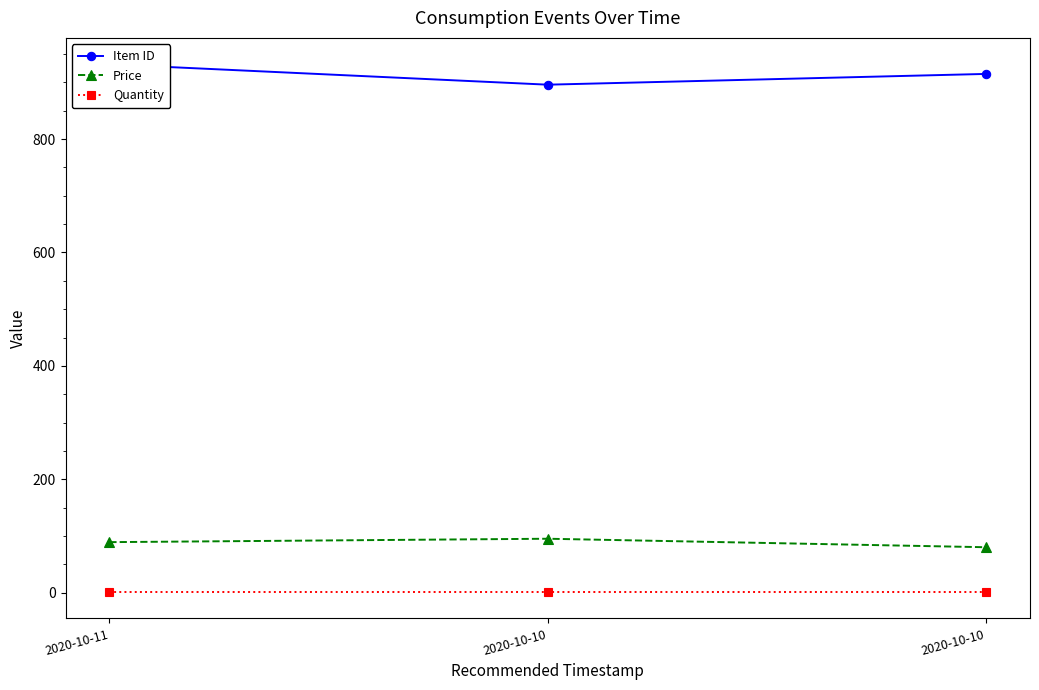

Which category has the lowest value across all series?

2020-10-11